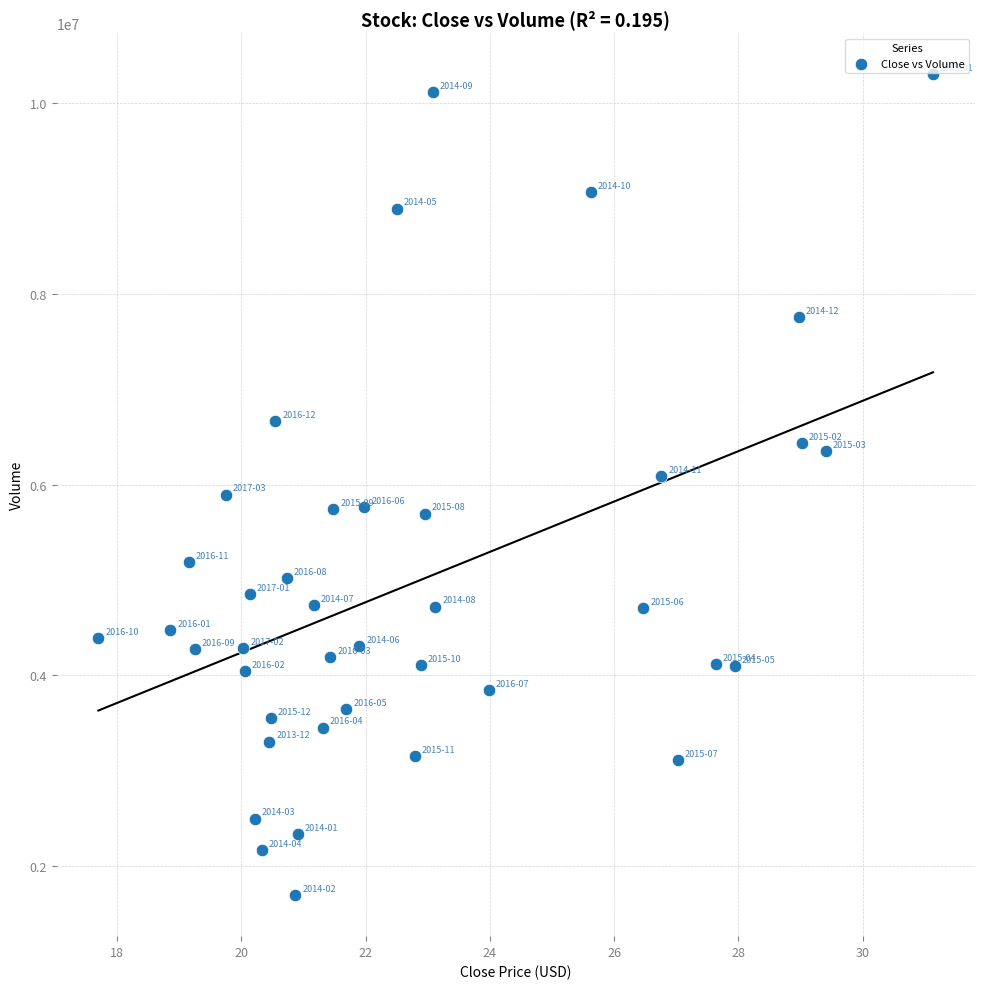

What is the range of Y values (max minus min)?

8612500